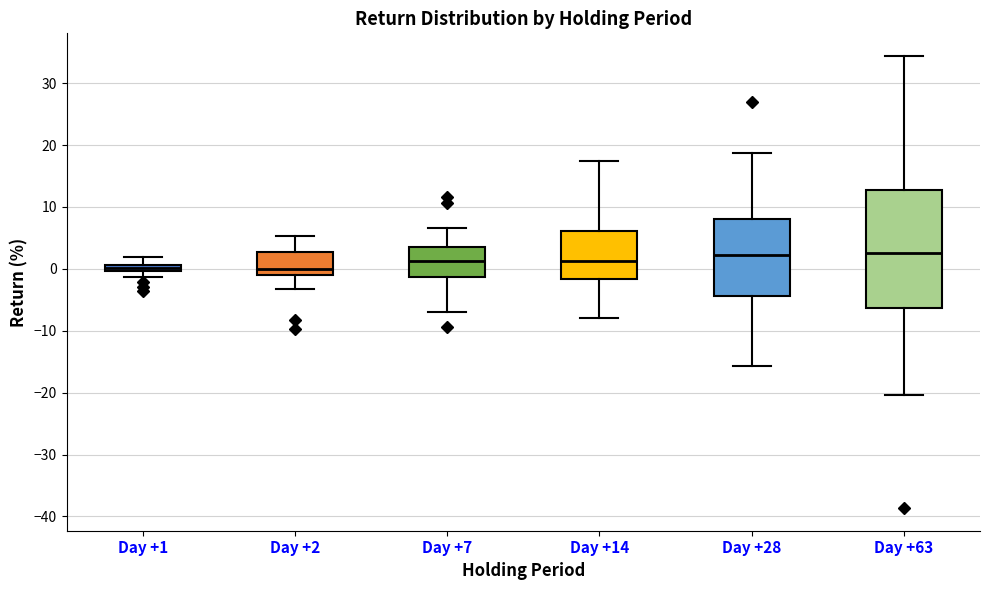

Where is the lower edge of the box for Day +2 on the y-axis? The values are not printed on the chart, so give them approximately, as read against the axis.

-1